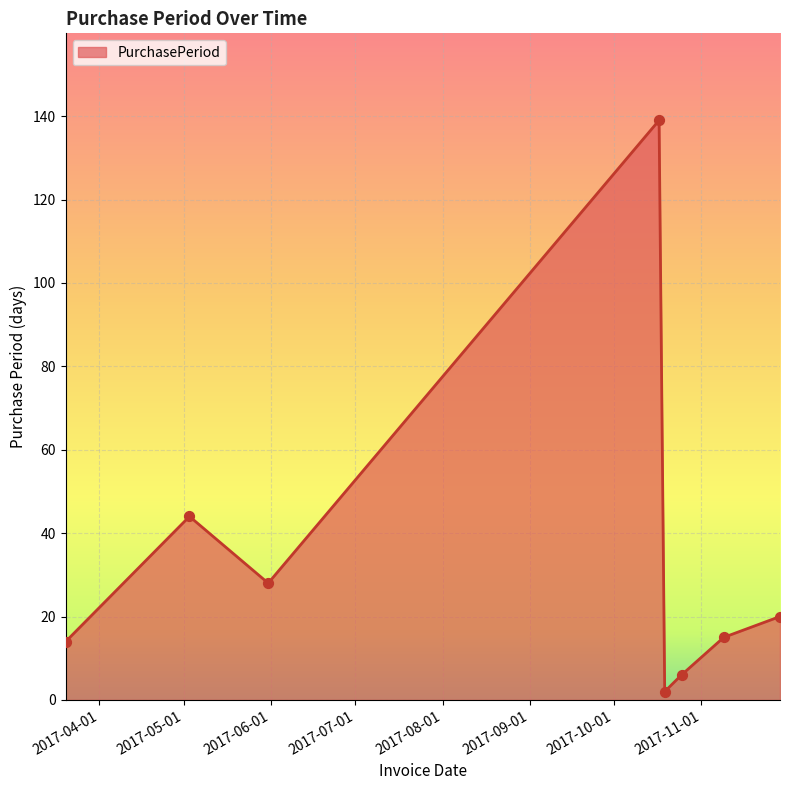

What is the difference between the maximum and minimum values?

137